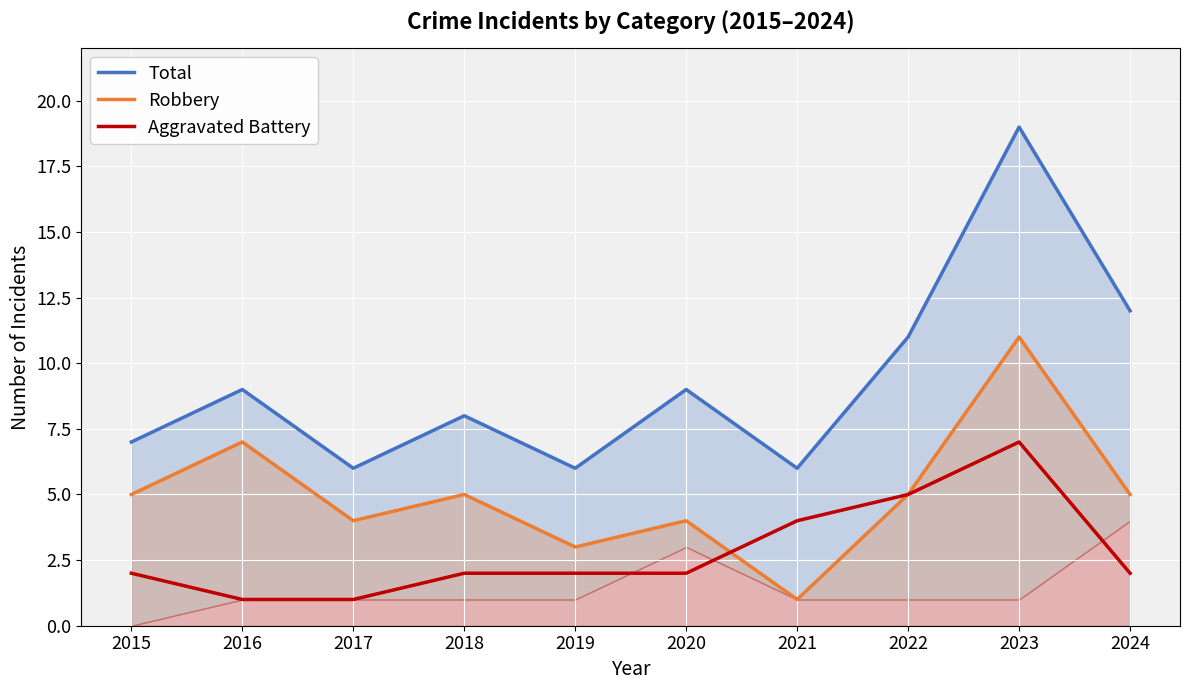

True or false: Aggravated Battery and Total cross at least once.

False